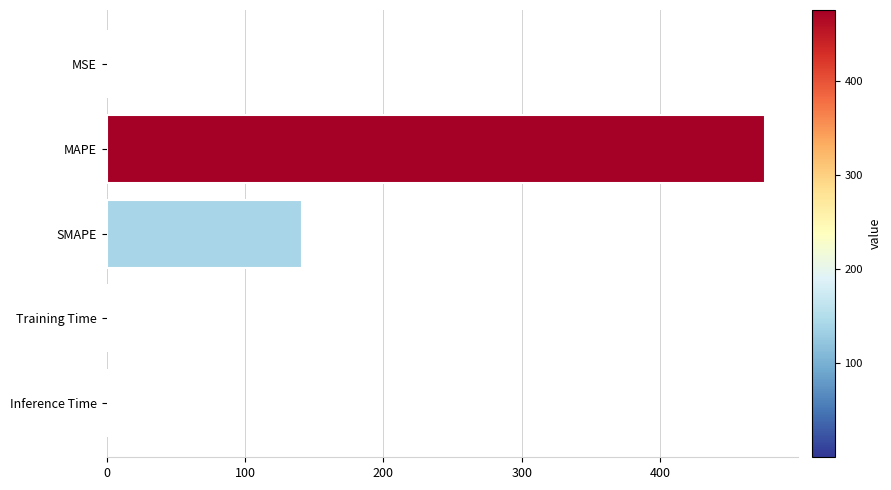

What is the average value?

123.3